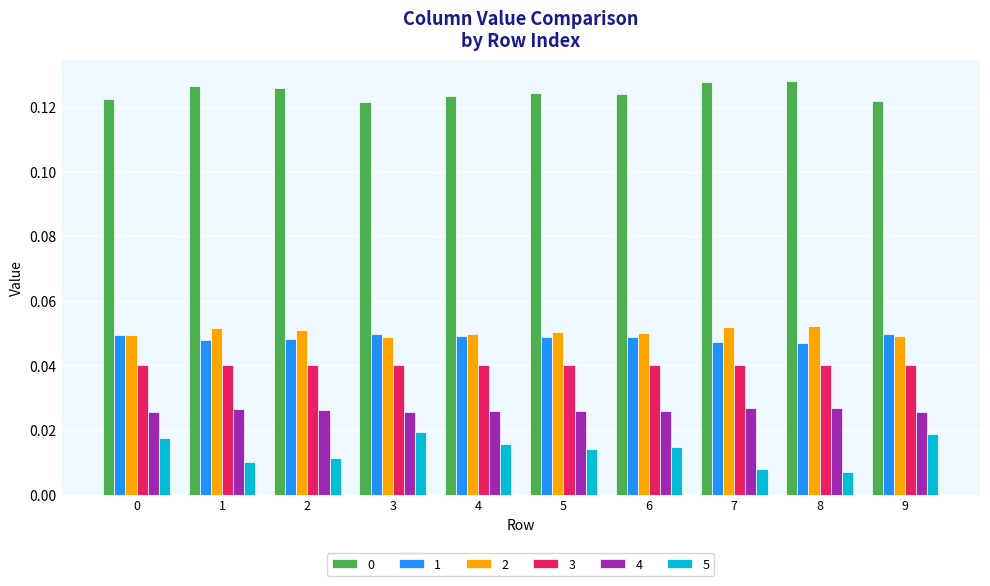

What is the sum of all 3 values?

0.4